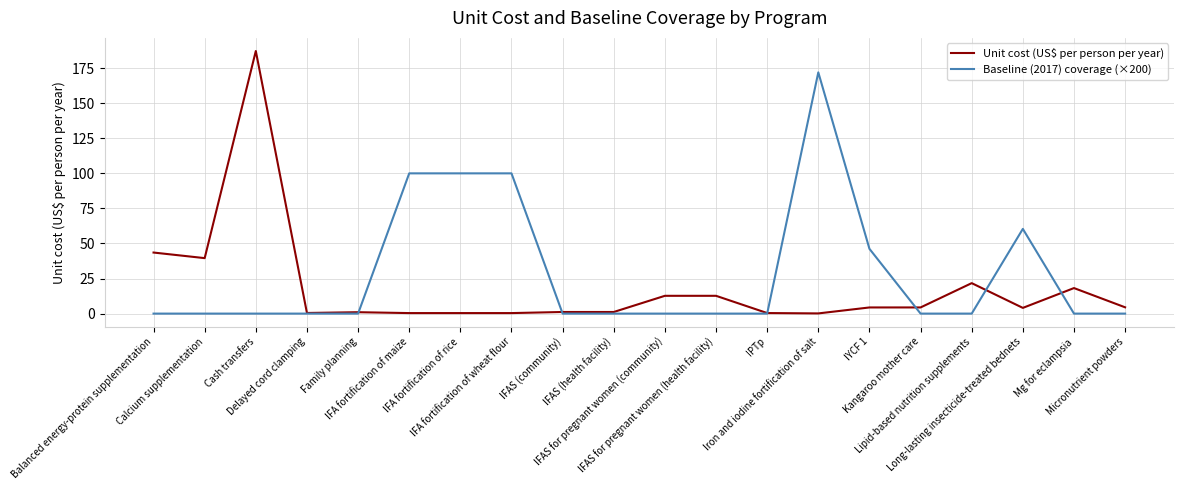

Which label corresponds to the largest value in the chart?

Cash transfers